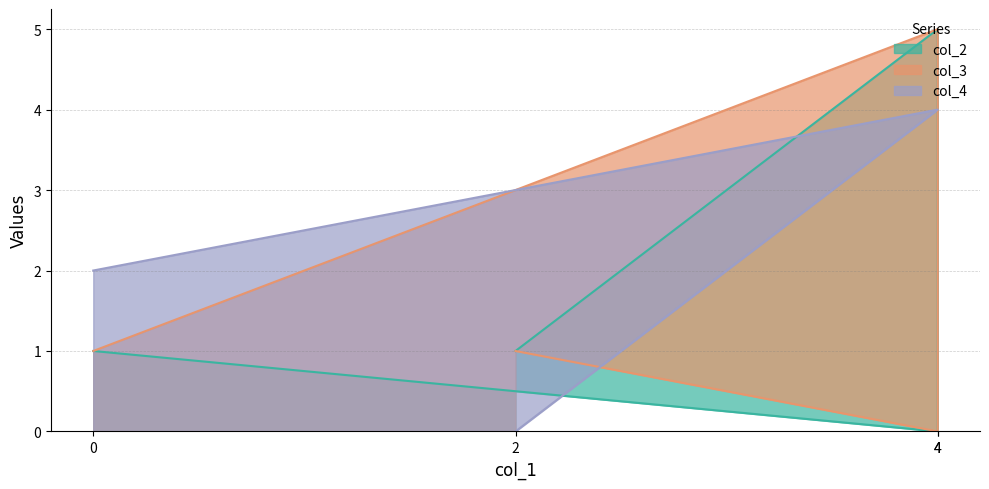

The value of col_4 at 4 is 3. True or false?

False